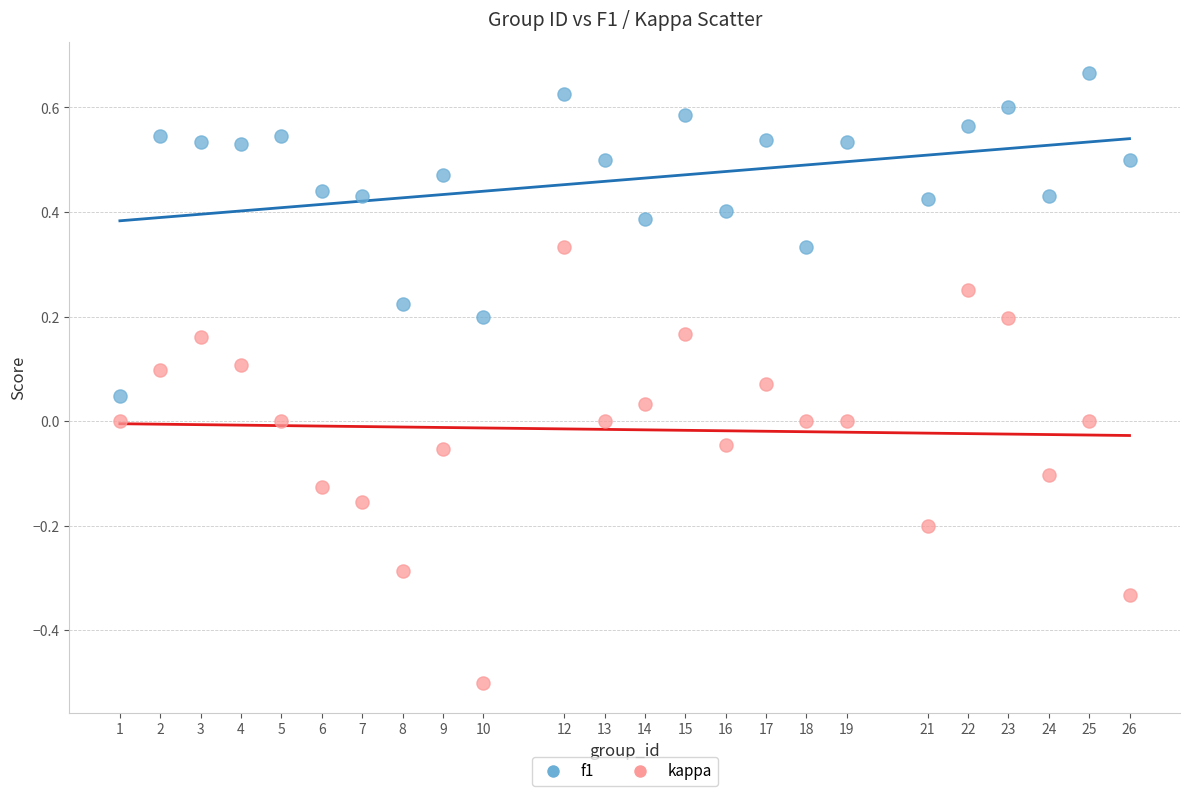

Which series has the widest spread of Y values?

kappa